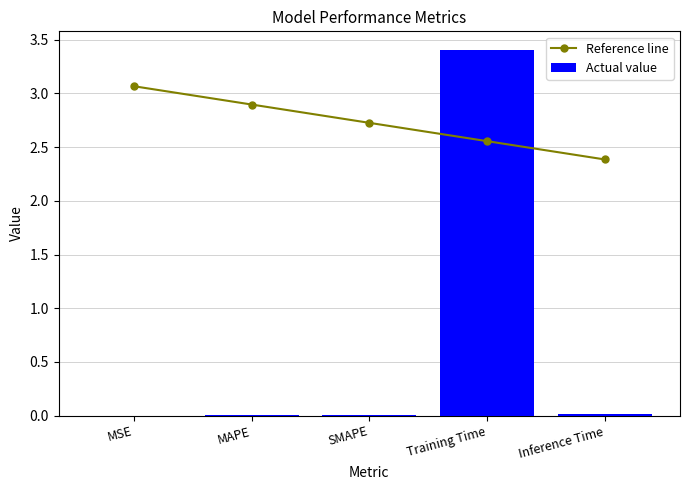

Does the chart contain any negative values?

No